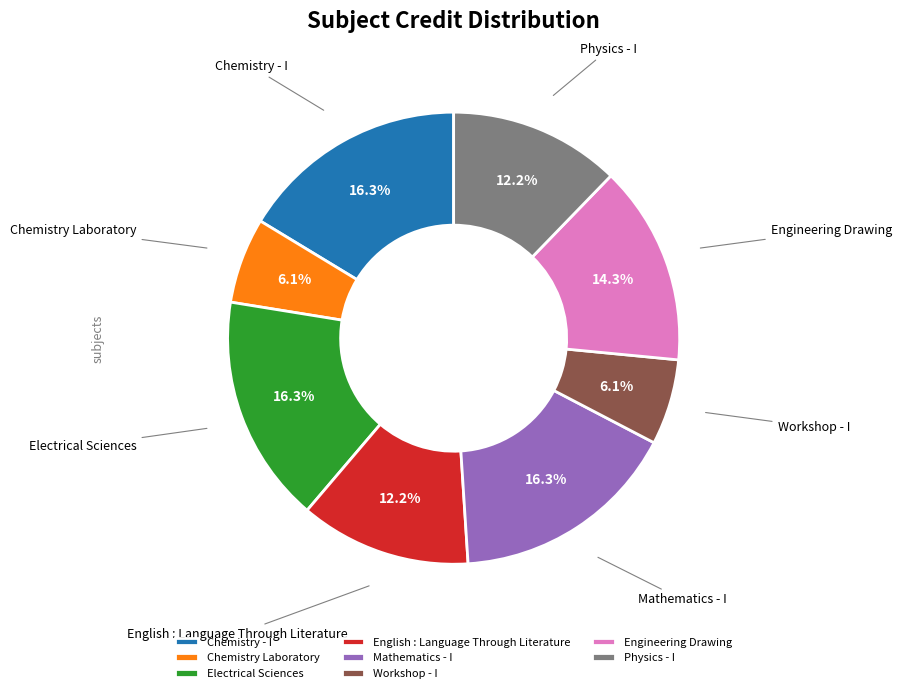

Does Engineering Drawing account for over 50% of the chart?

No